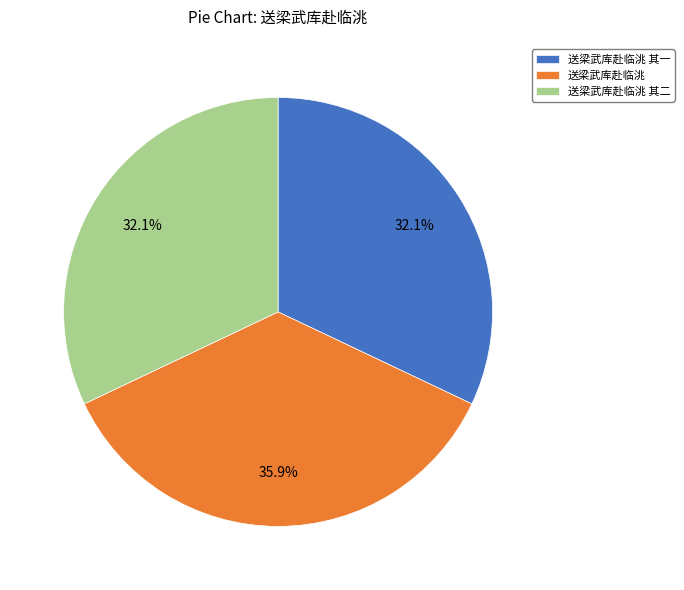

Is the sum of 送梁武库赴临洮 其二 and 送梁武库赴临洮 其一 greater than half?

Yes